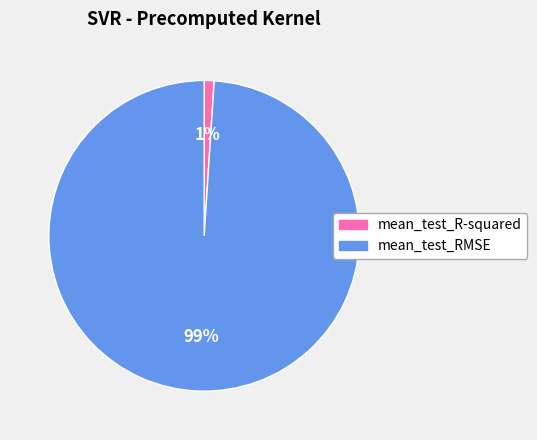

Combined, do mean_test_RMSE and mean_test_R-squared account for over 50%?

Yes